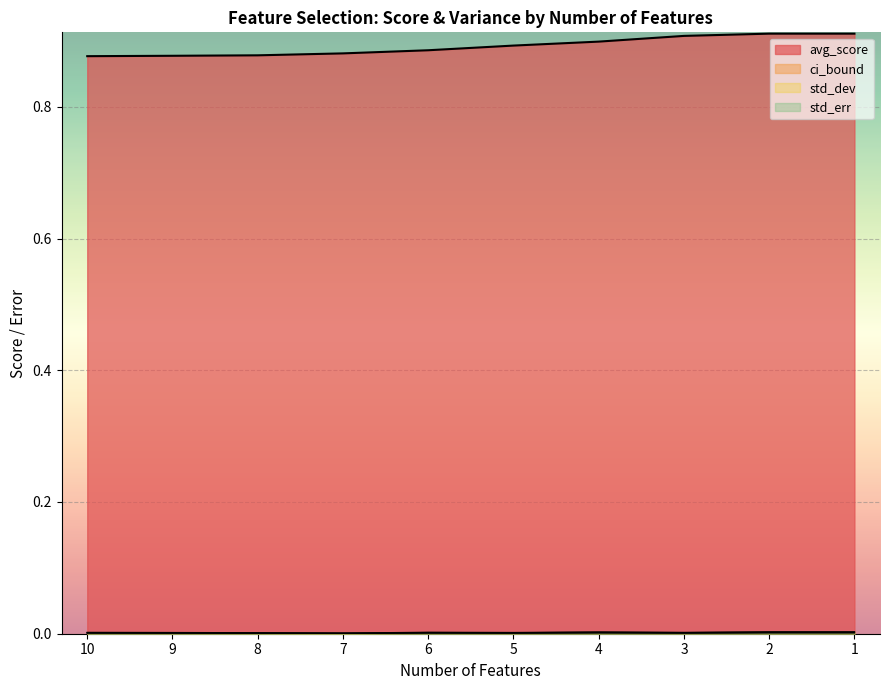

What are all the series names shown in the legend?

avg_score, ci_bound, std_dev, std_err